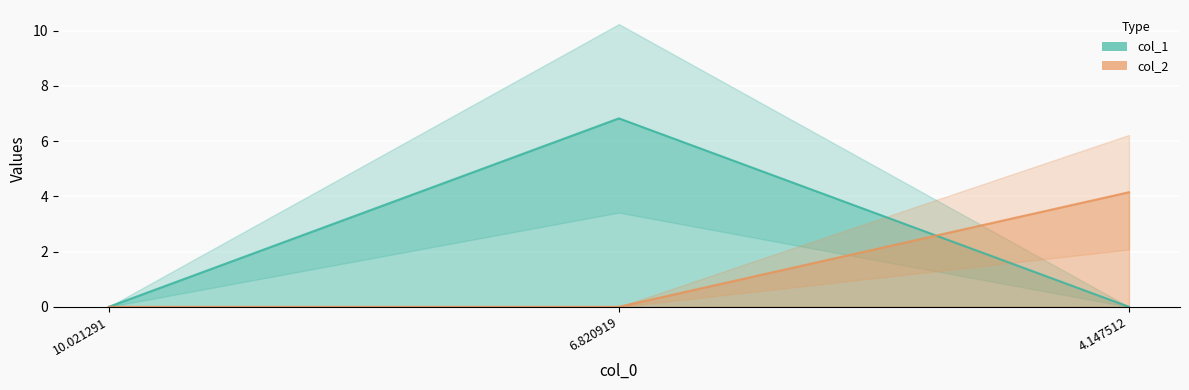

Is the value of col_1 at 10.021291 greater than the value of col_2 at 6.820919?

No